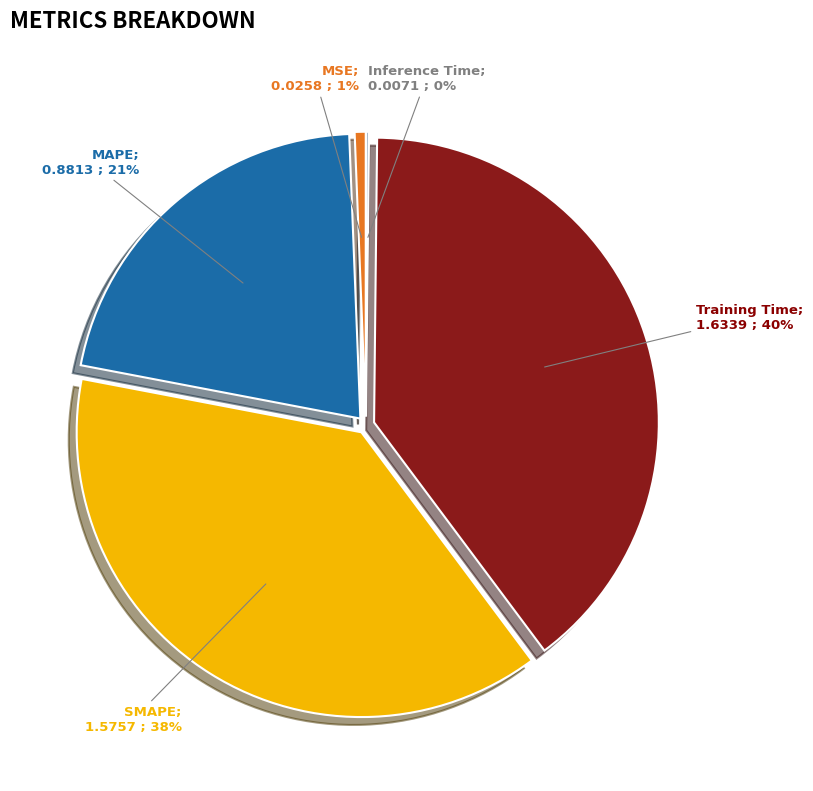

Does any single category account for the majority?

No